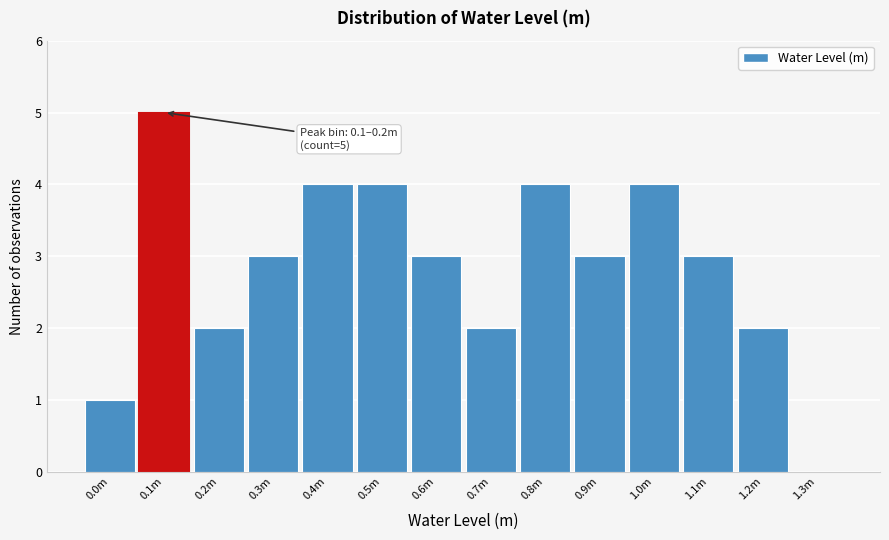

Reading left to right, transcribe all the data shown in this chart.

0.0m=1	0.1m=5	0.2m=2	0.3m=3	0.4m=4	0.5m=4	0.6m=3	0.7m=2	0.8m=4	0.9m=3	1.0m=4	1.1m=3	1.2m=2	1.3m=0